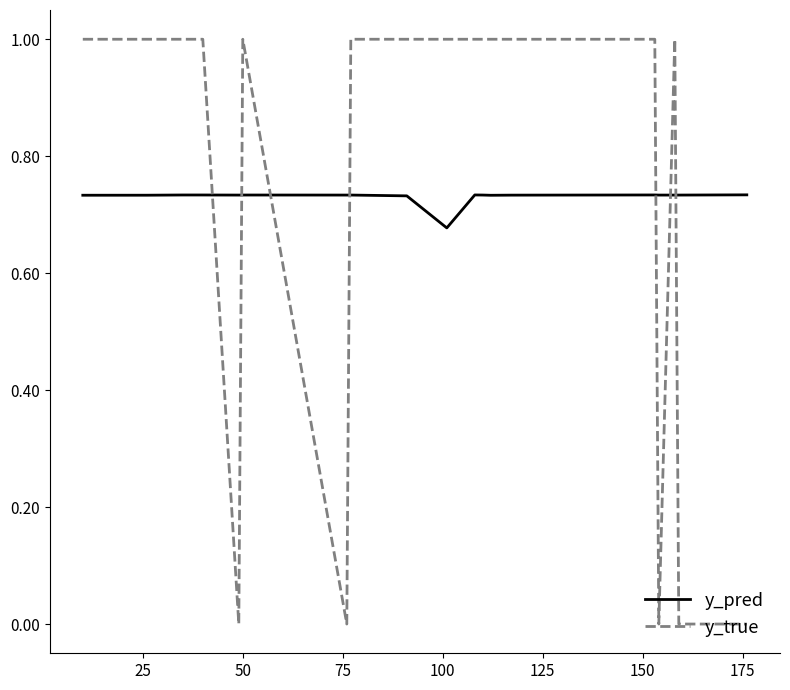

What is the highest value of the y_true series?

1.0